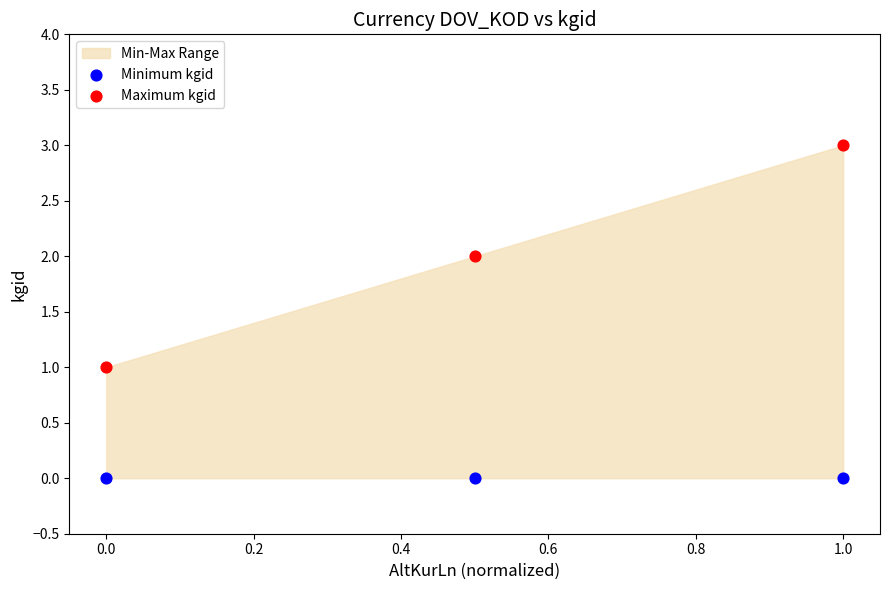

Which series reaches the minimum Y coordinate?

Minimum kgid